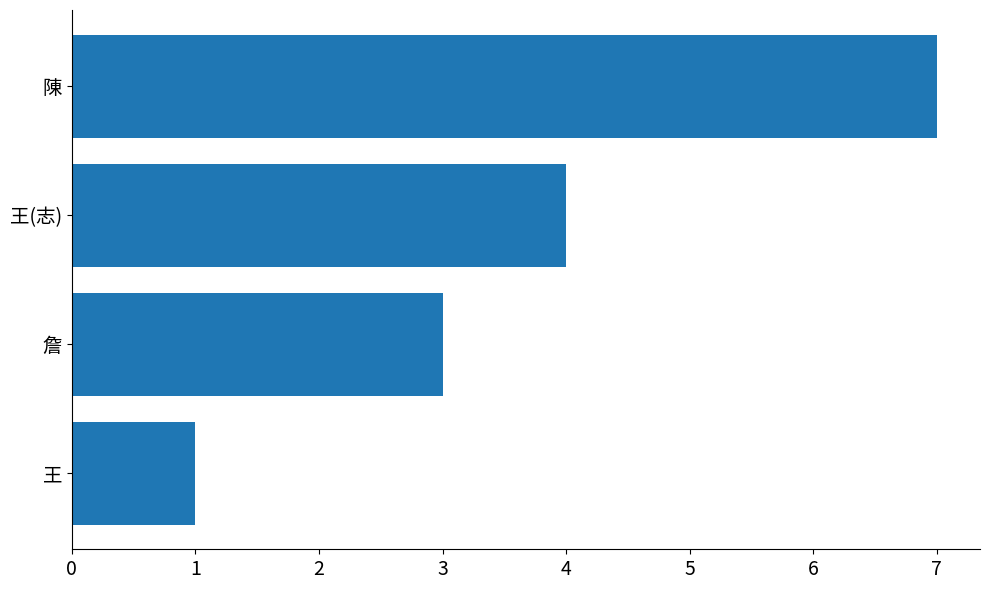

Reading top to bottom, list all the values displayed in this chart.

7	4	3	1